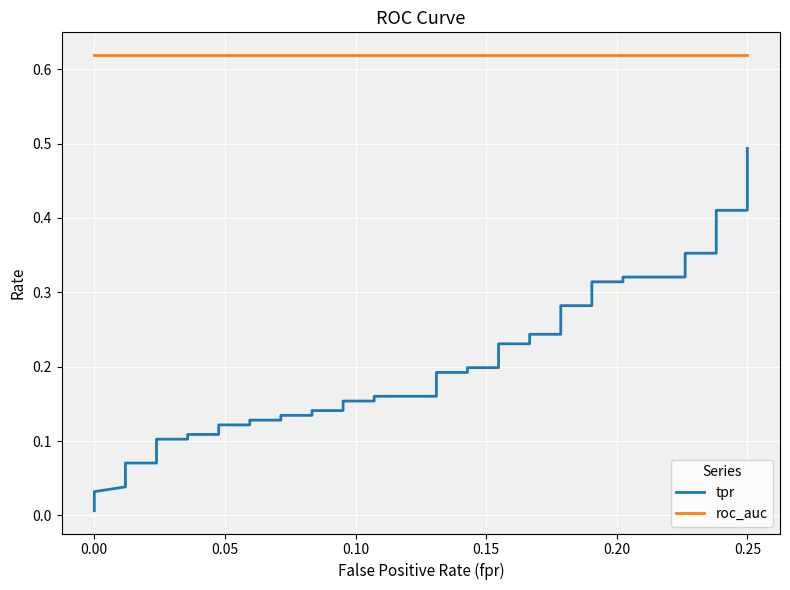

What is the value of the tpr point at the 34th from the left?

0.3